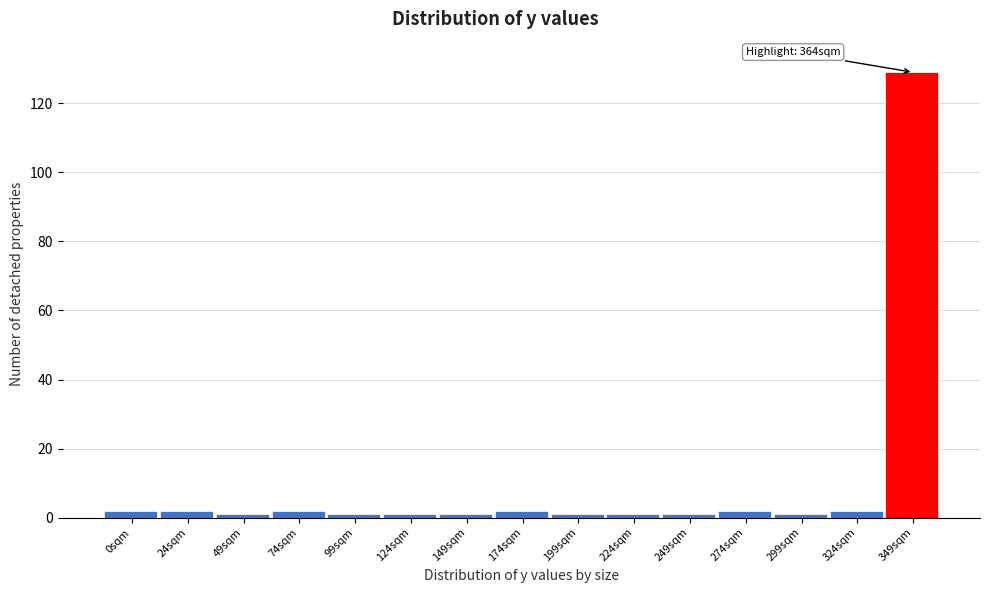

Reading right to left, what are all the values shown in this chart?

349sqm=129	324sqm=2	299sqm=1	274sqm=2	249sqm=1	224sqm=1	199sqm=1	174sqm=2	149sqm=1	124sqm=1	99sqm=1	74sqm=2	49sqm=1	24sqm=2	0sqm=2